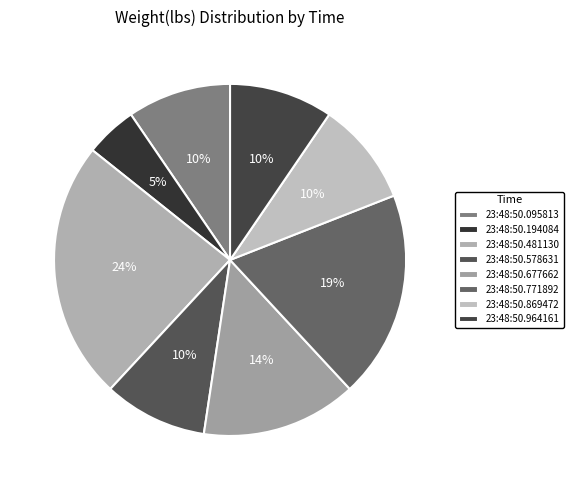

What portion of the pie excludes 23:48:50.481130?

76.2%